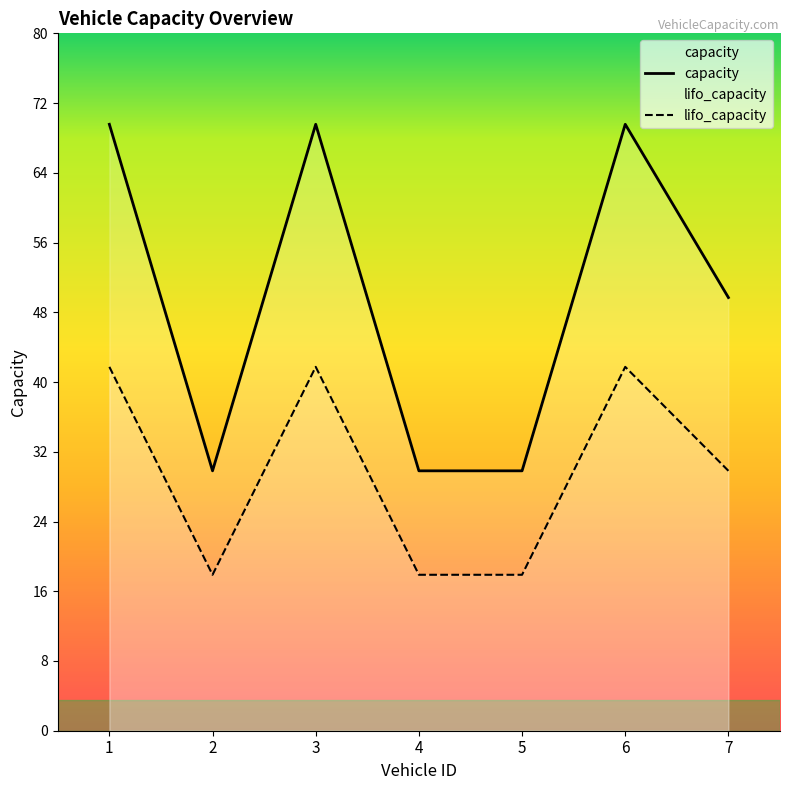

Between 2 and 6, which series saw the biggest shift?

capacity